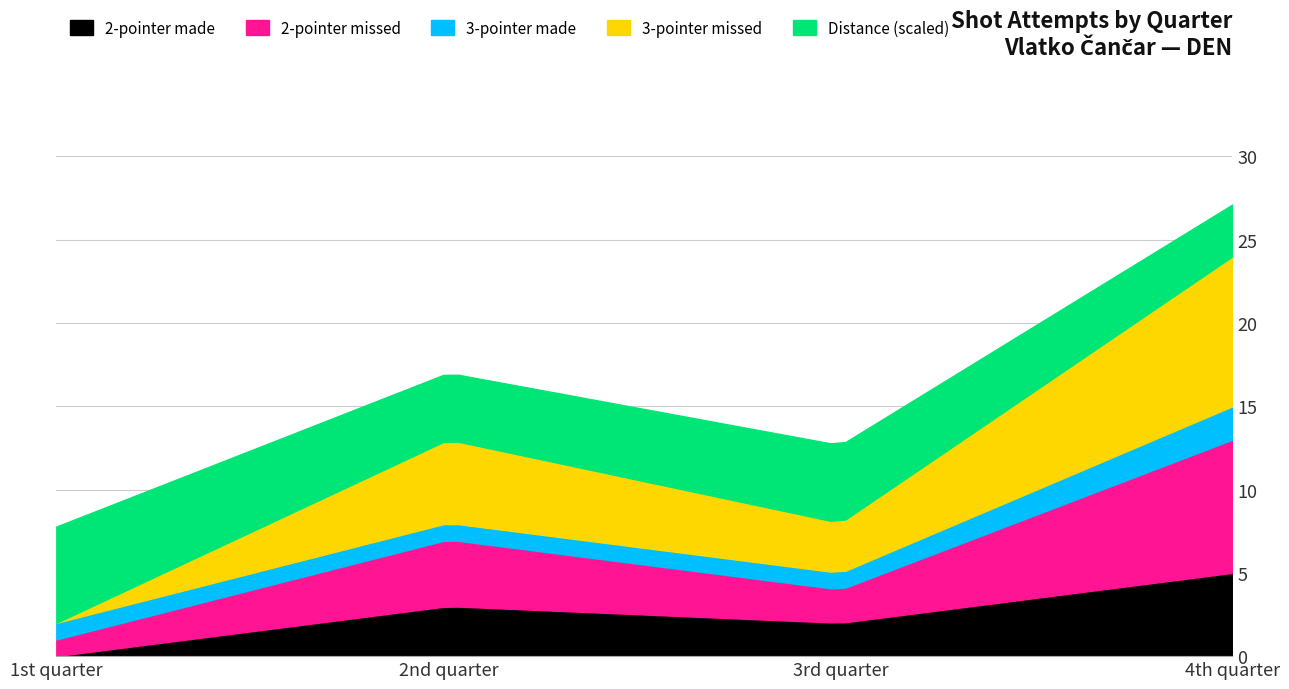

Read the 2-pointer made value at 2nd quarter.

3